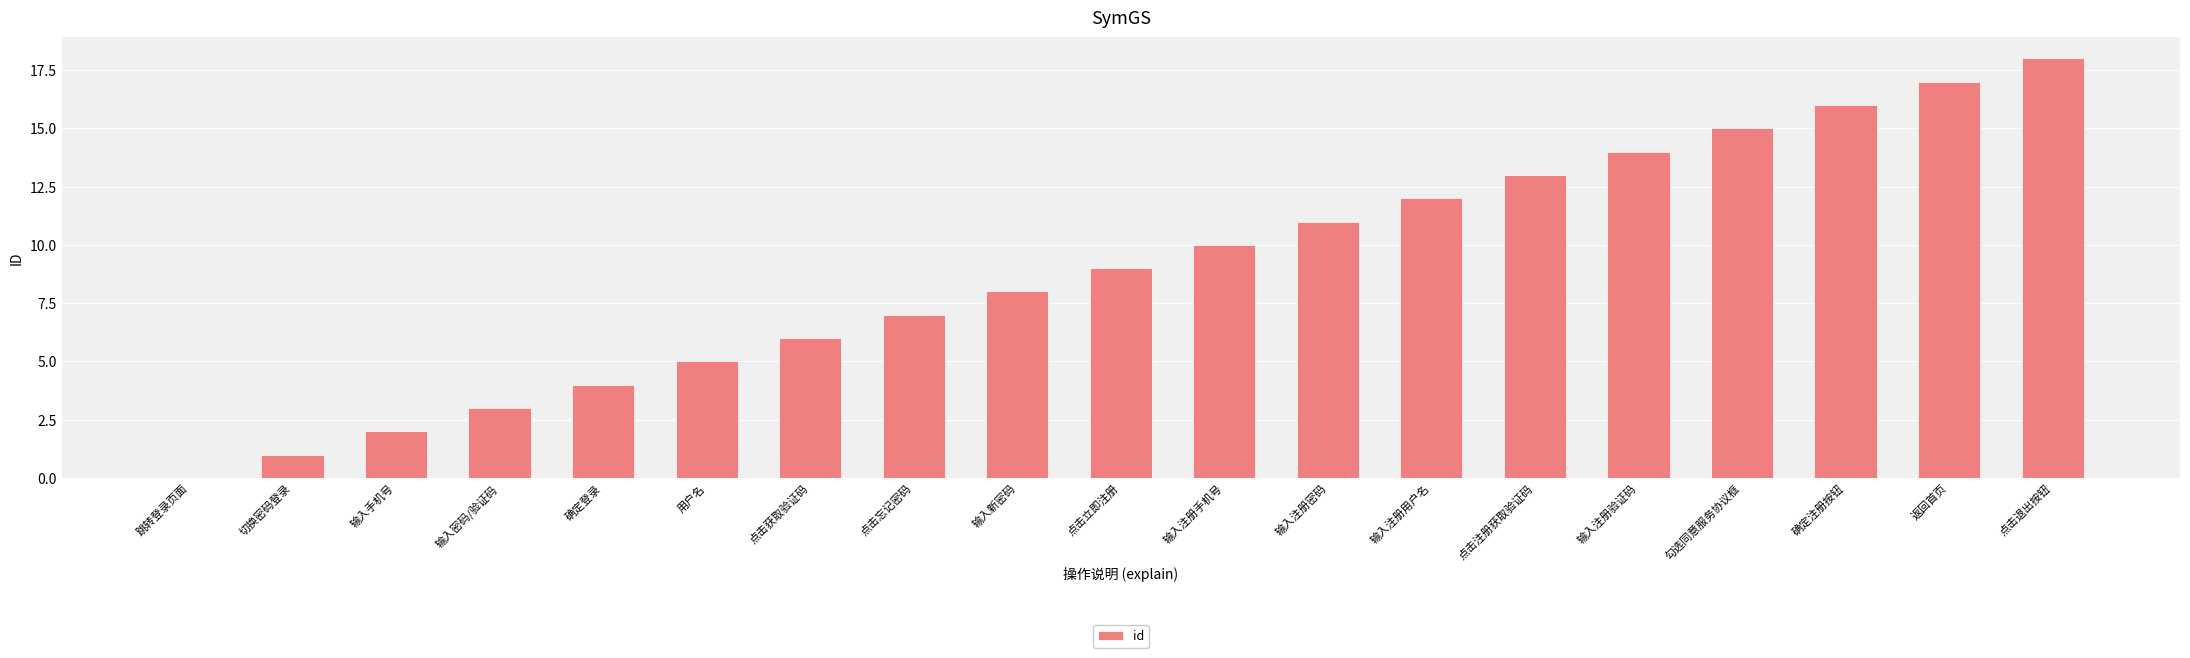

The value at 用户名 is 7. True or false?

False